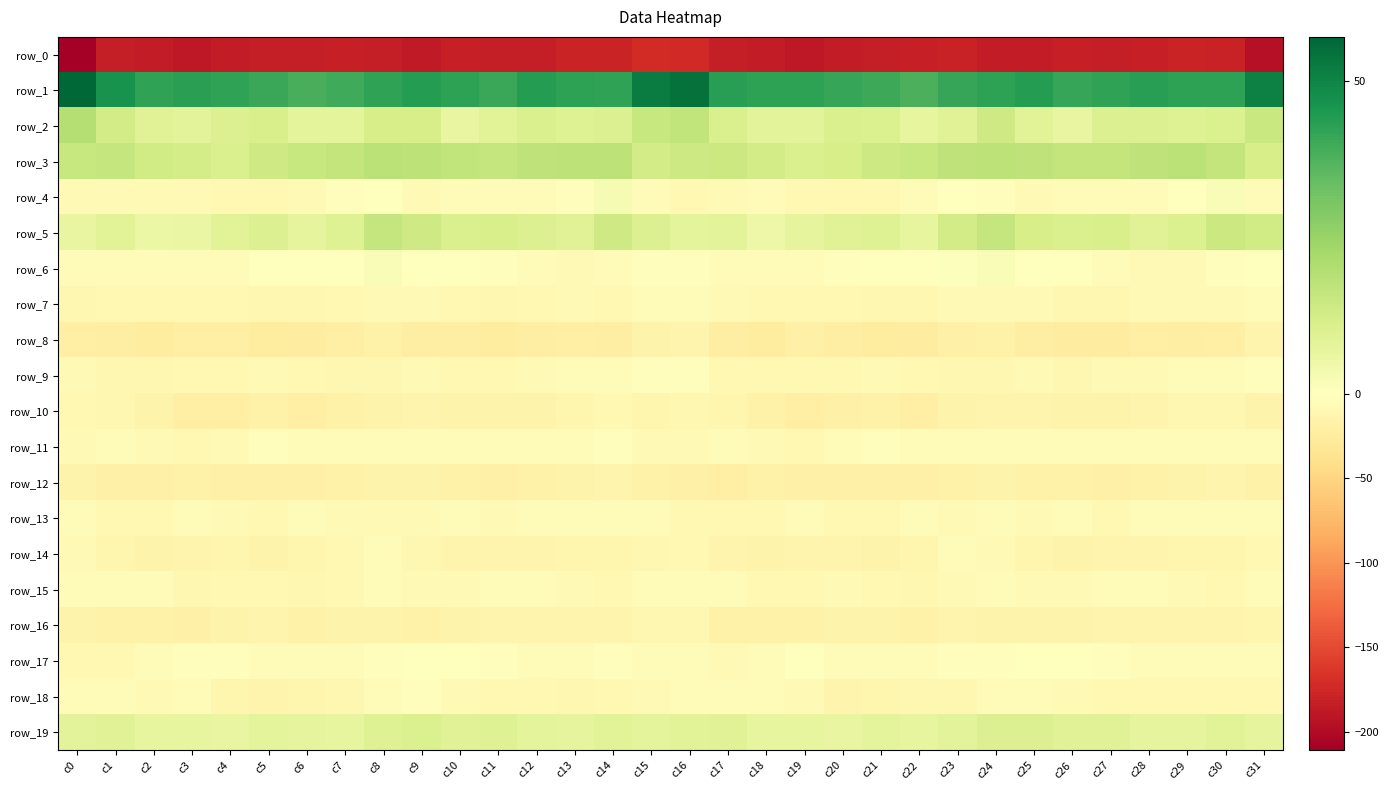

Which series has the largest total across all categories?

row_1